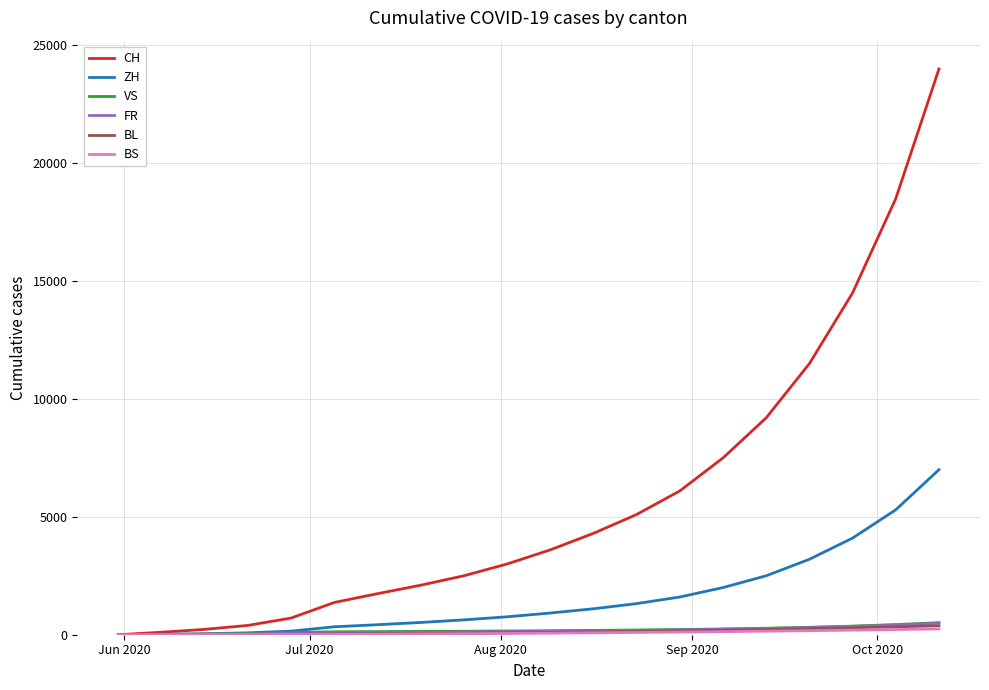

Which series has the widest spread of values?

CH